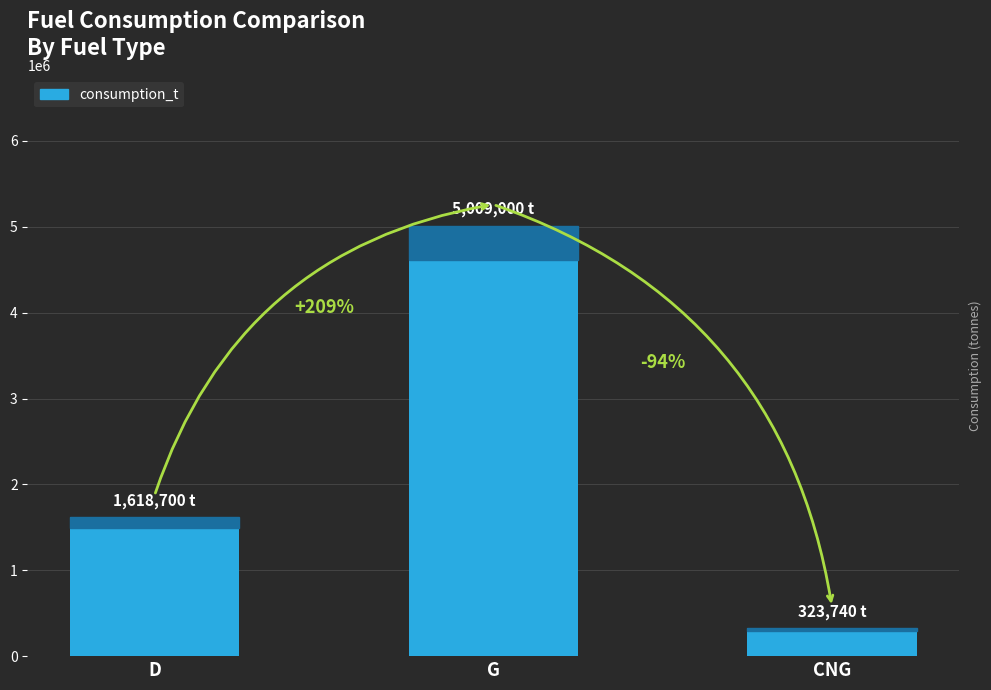

Reading left to right, extract all data points from this chart.

1618700	5009000	323740